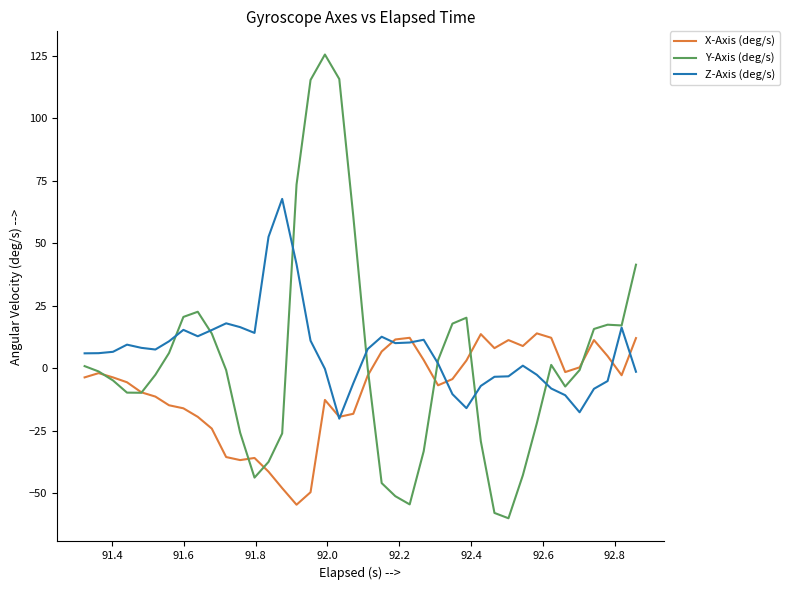

Rank the series by their maximum value, from lowest to highest.

X-Axis (deg/s), Z-Axis (deg/s), Y-Axis (deg/s)